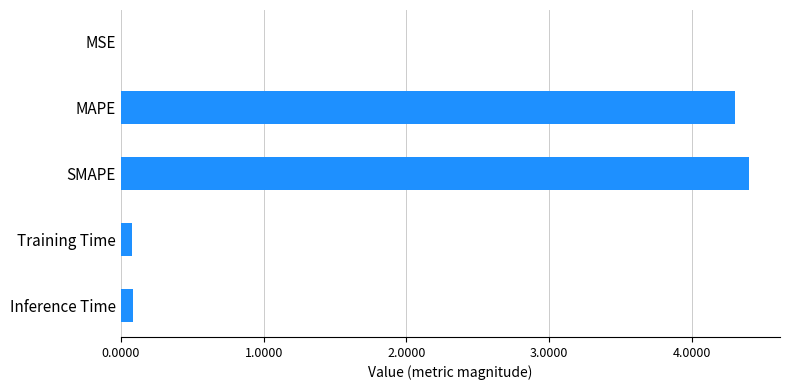

The value at MSE is 0.0. True or false?

True